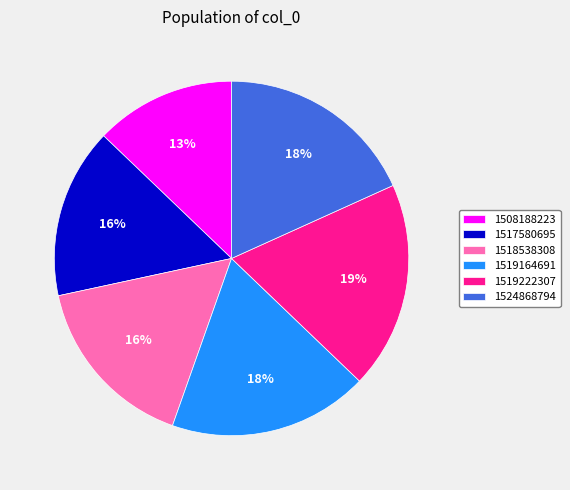

To the nearest percent, what percentage of the pie is 1508188223?

13%